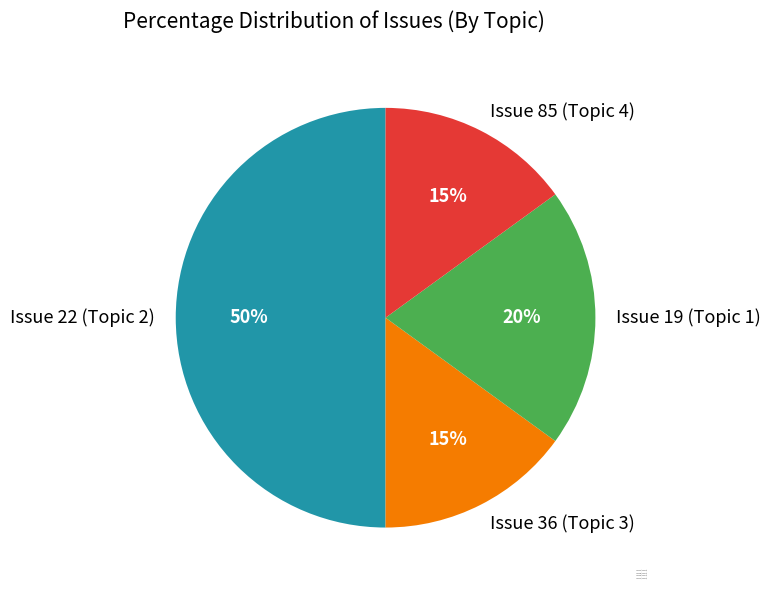

Which slice is the largest?

Issue 22 (Topic 2)